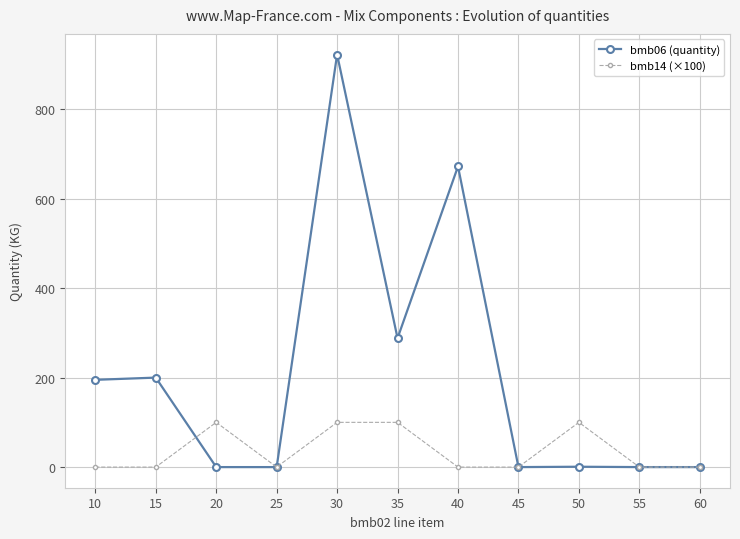

What is the difference between the bmb06 (quantity) values at 15 and 45?

200.0